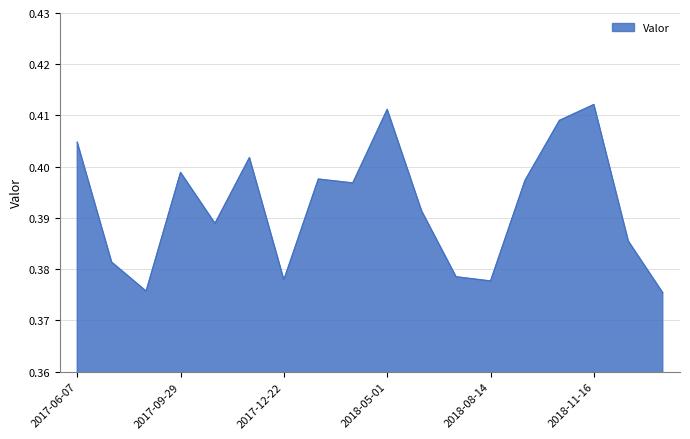

Where is the first local maximum?

2017-09-29